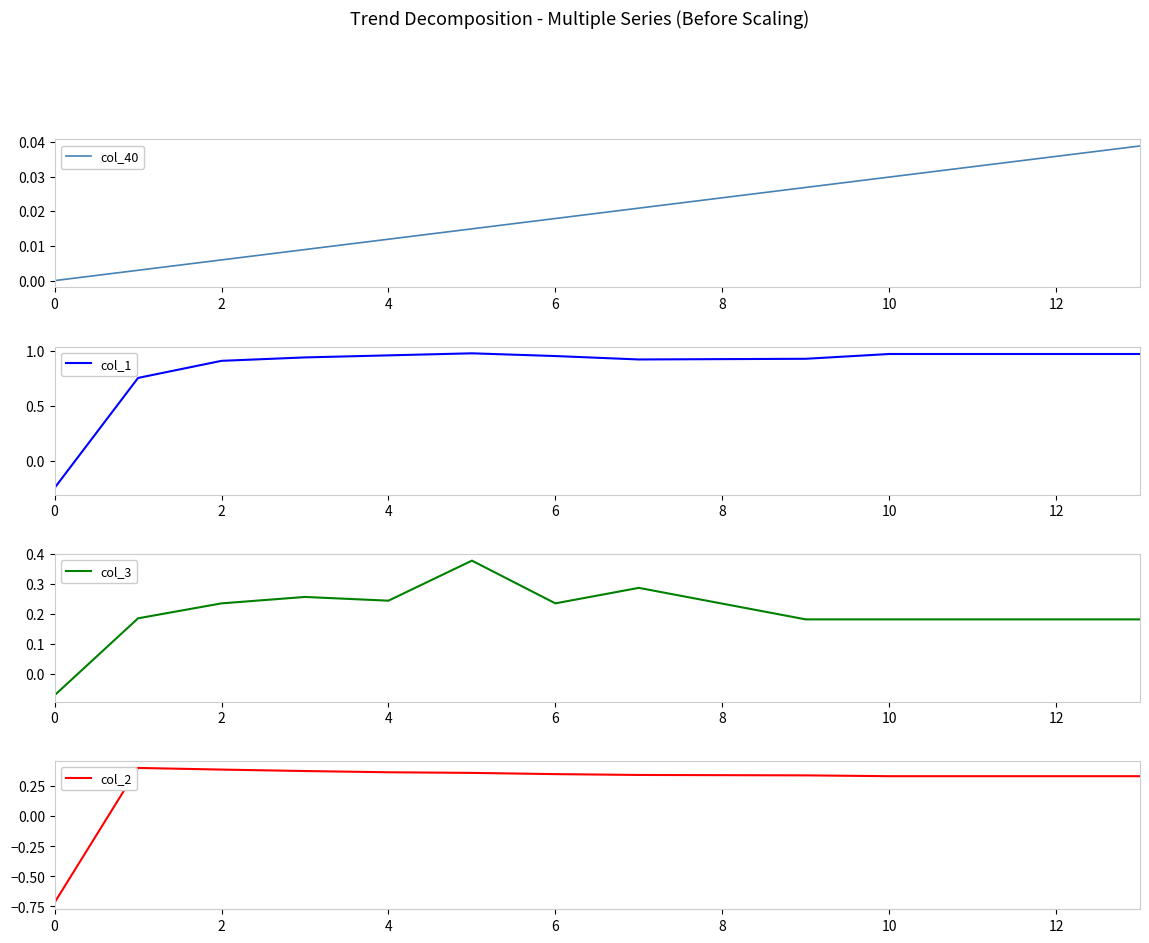

How many values in col_3 are above zero?

13